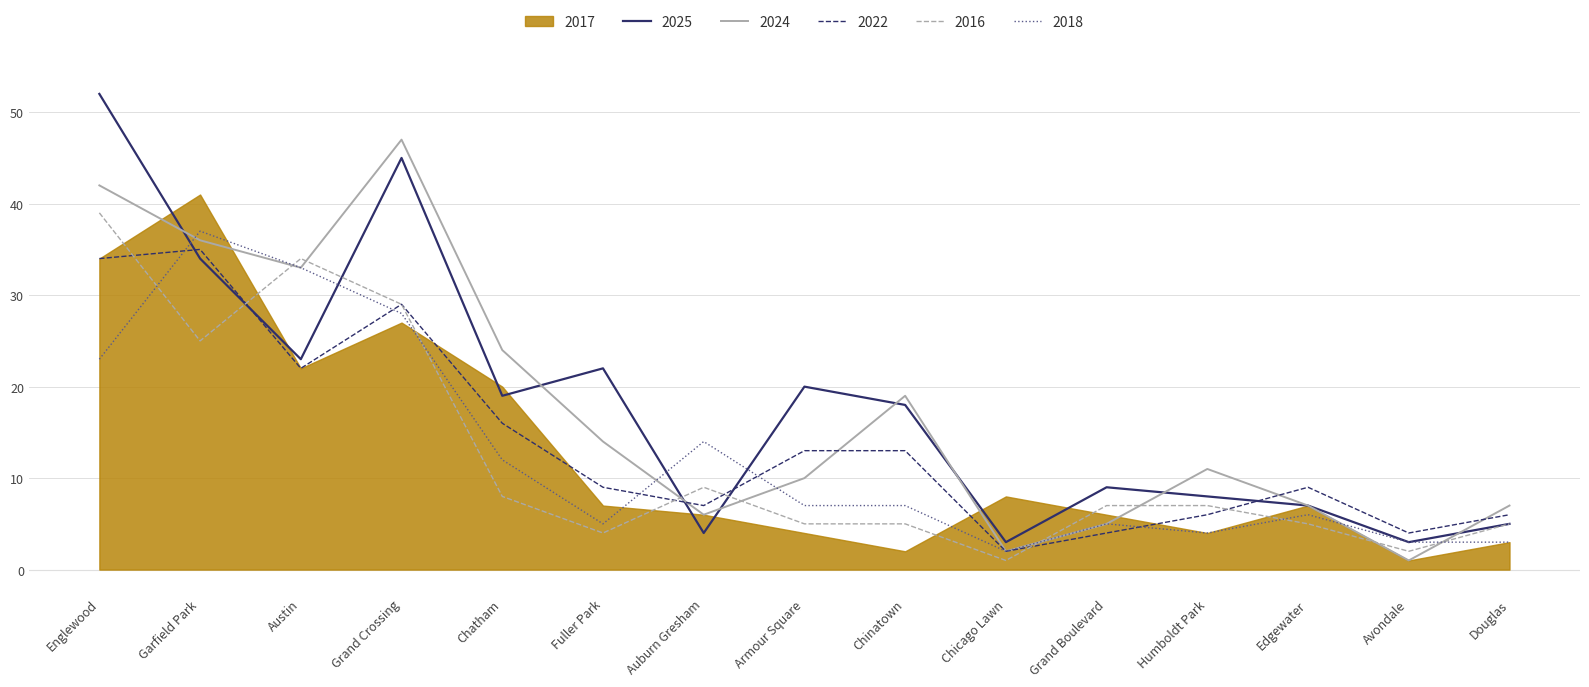

At how many categories does at least one series exceed 36?

3